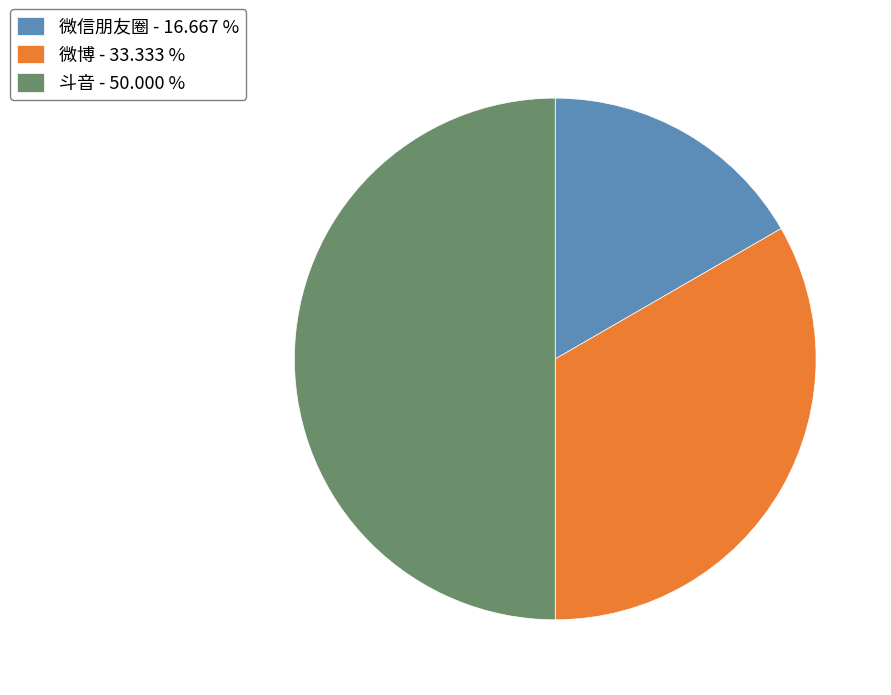

Combined, do 斗音 and 微博 account for over 50%?

Yes